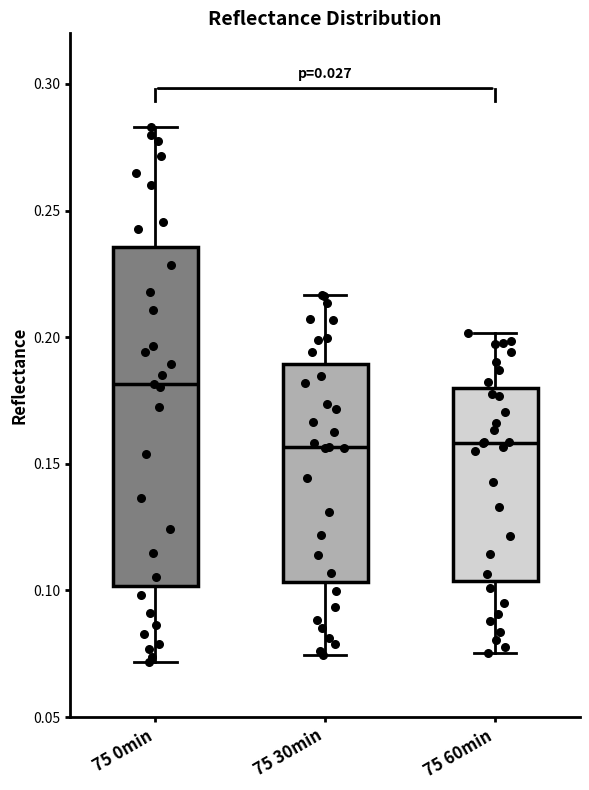

Reading left to right, transcribe this box plot: for each box, give where its median line is, the range the box spans, and where its two whiskers end, as read against the y-axis. The values are not printed on the chart, so give them approximately, as read against the axis.

75 0min: median 0.180, box 0.100 to 0.235, whiskers 0.070 to 0.285
75 30min: median 0.155, box 0.105 to 0.190, whiskers 0.075 to 0.215
75 60min: median 0.160, box 0.105 to 0.180, whiskers 0.075 to 0.200